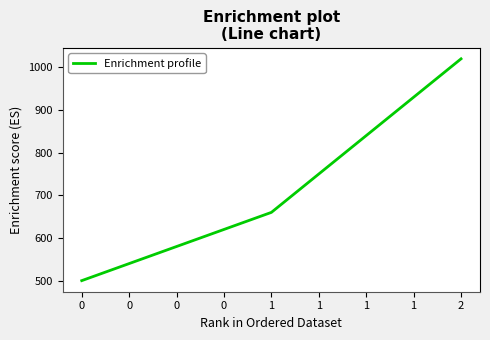

Approximately how many times larger is the value at 1 compared to 0?

1.3